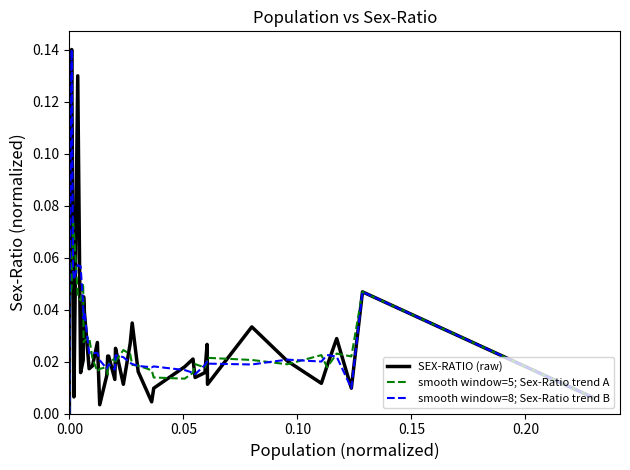

What is the sum of all smooth window=5; Sex-Ratio trend A values?

1.0